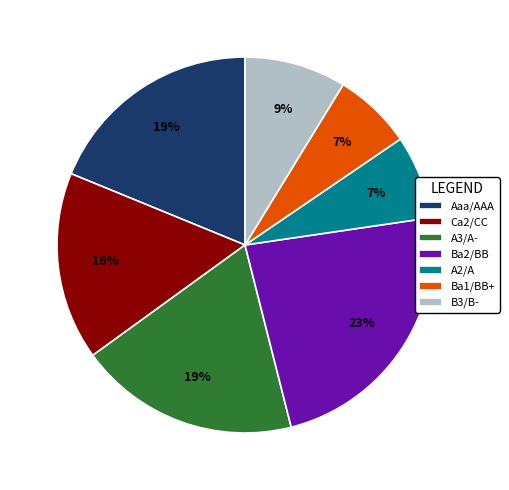

Combined, do B3/B- and Ba2/BB account for over 50%?

No